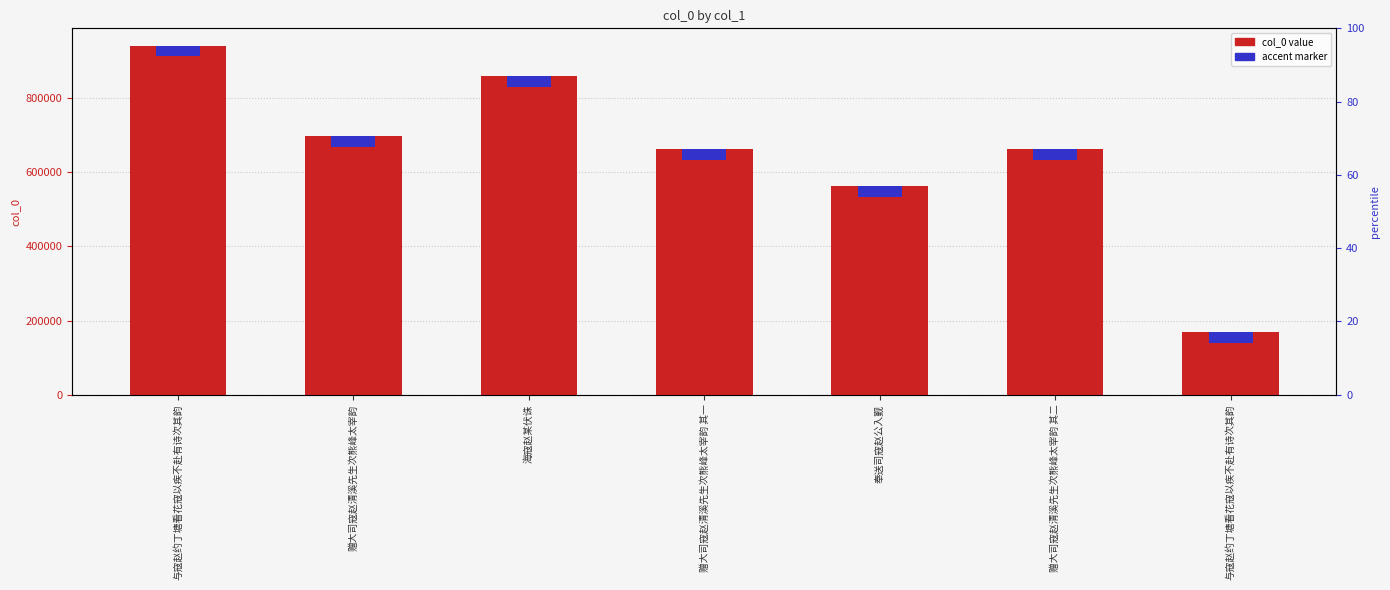

What is the average value?

649363